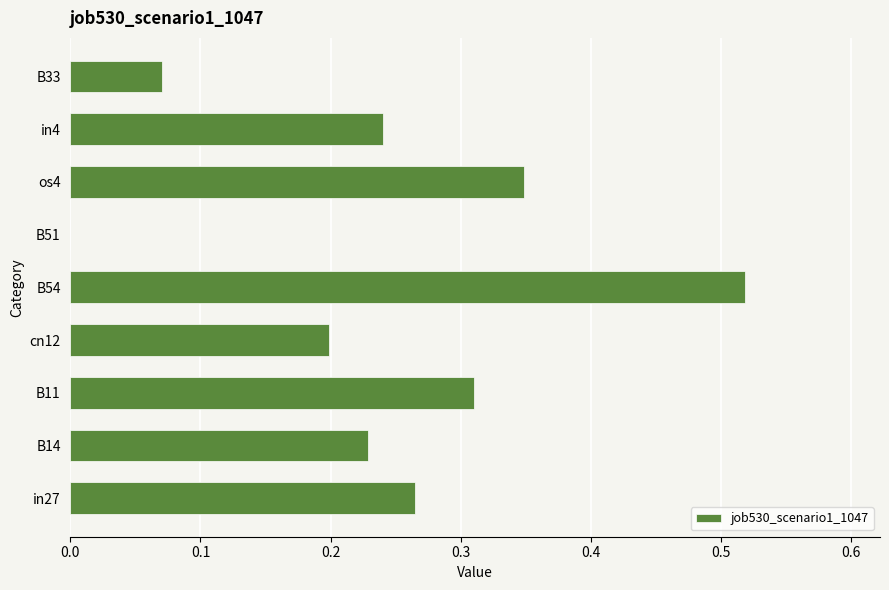

Which category has the highest value across all series?

B54